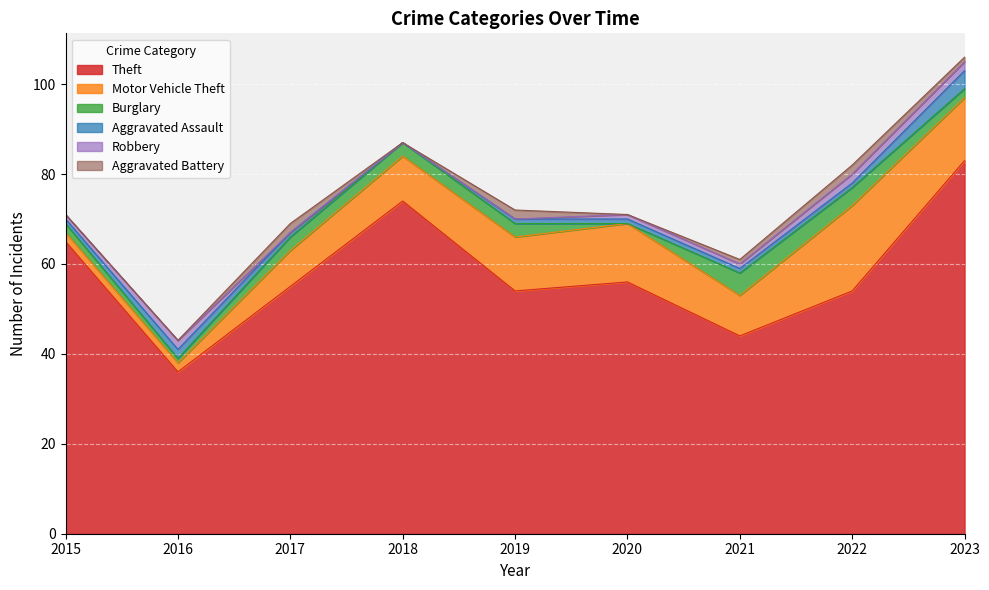

What are all the series names shown in the legend?

Theft, Motor Vehicle Theft, Burglary, Aggravated Assault, Robbery, Aggravated Battery